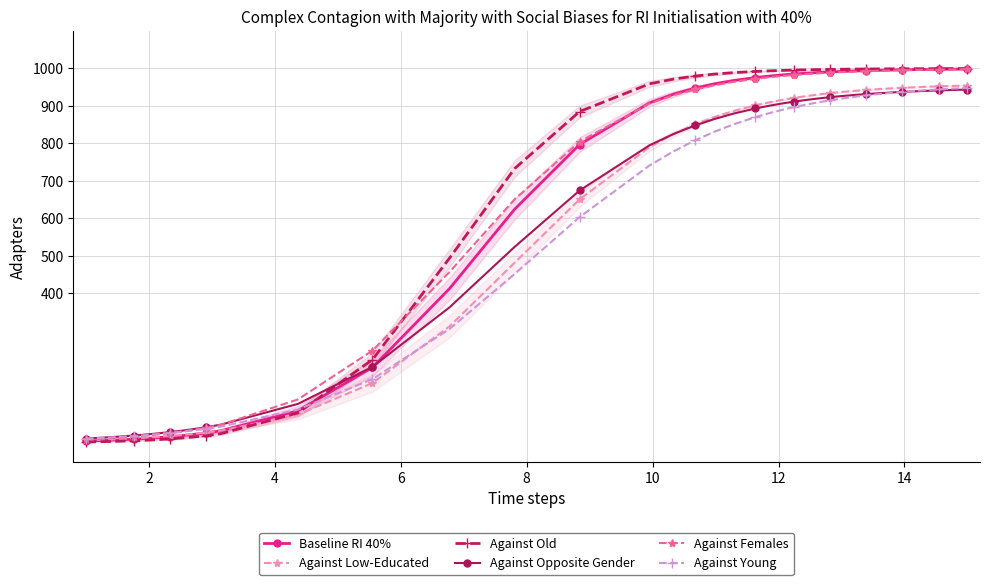

How many lines are shown in the chart?

6